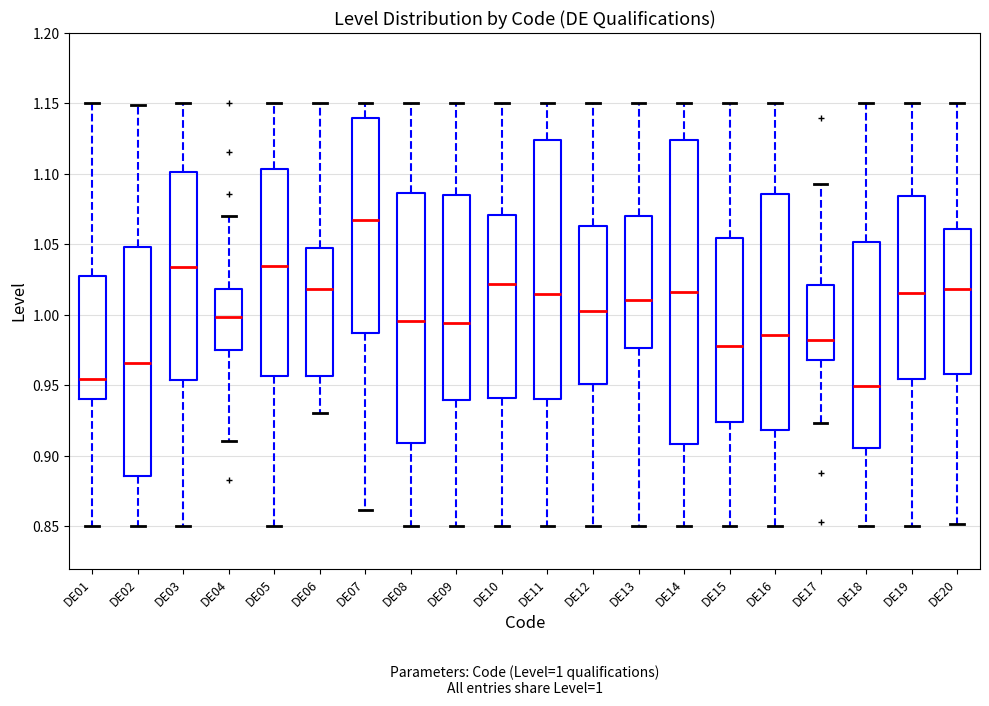

Comparing the boxes themselves (not the whiskers), which one is the tallest?

DE14